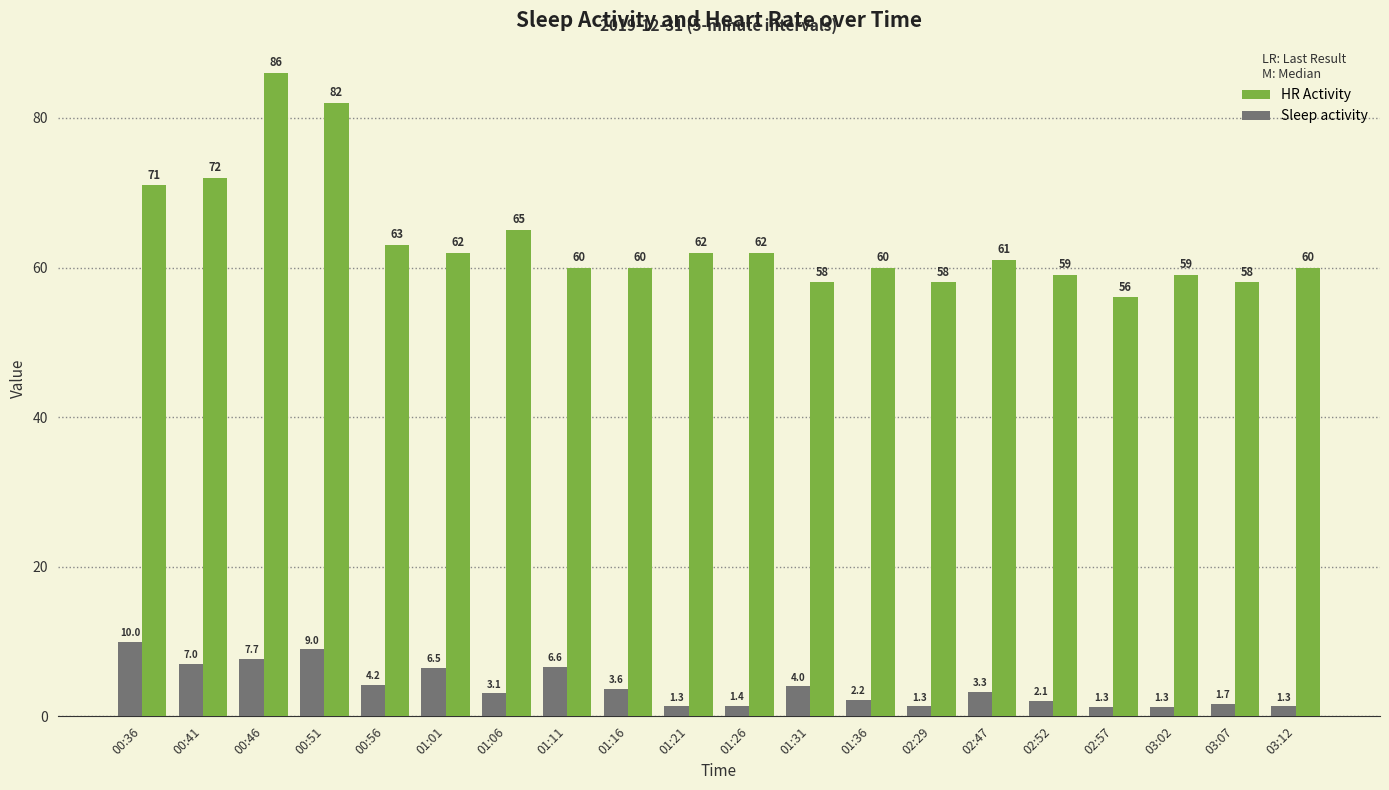

The Sleep activity series shows 1.4 at 01:26. True or false?

True